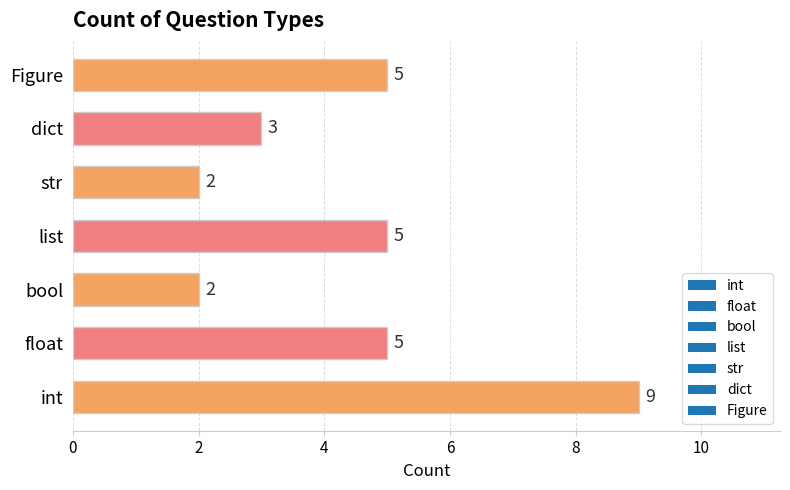

Reading bottom to top, what are all the values shown in this chart?

int=9	float=5	bool=2	list=5	str=2	dict=3	Figure=5